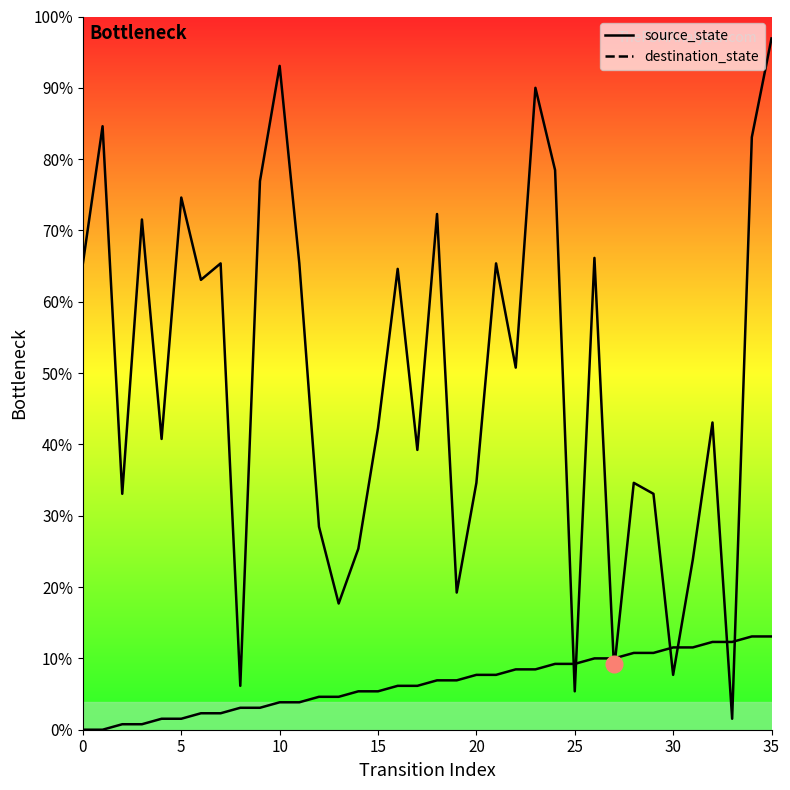

What are all the series names shown in the legend?

source_state, destination_state